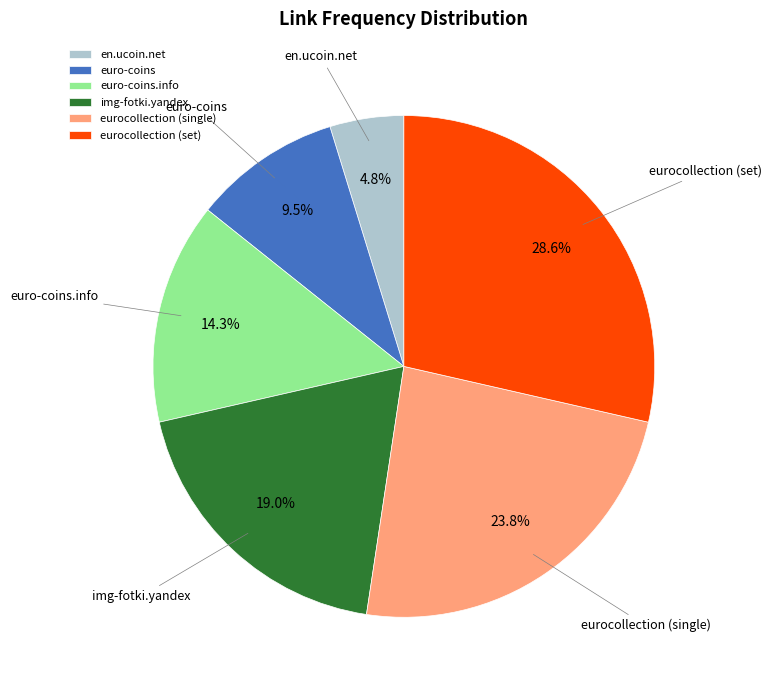

To the nearest percent, what percentage of the pie is euro-coins.info?

14%